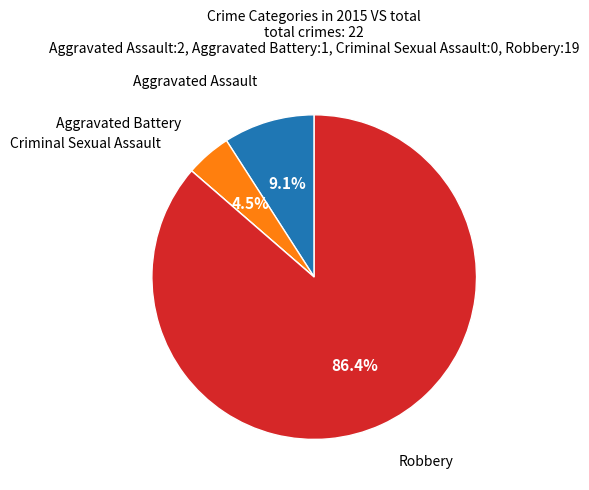

True or false: Aggravated Assault accounts for 9% of the total.

True